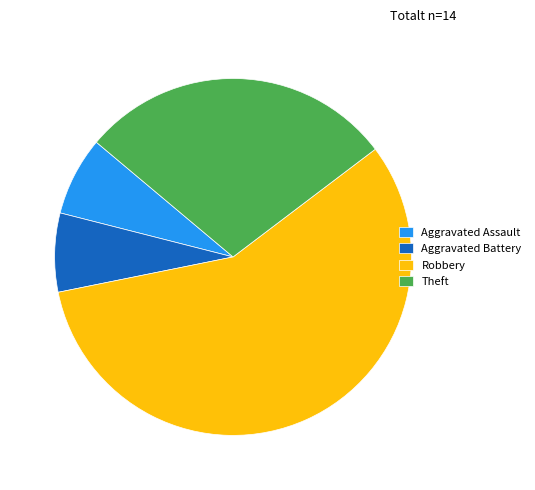

True or false: Aggravated Assault accounts for 7% of the total.

True